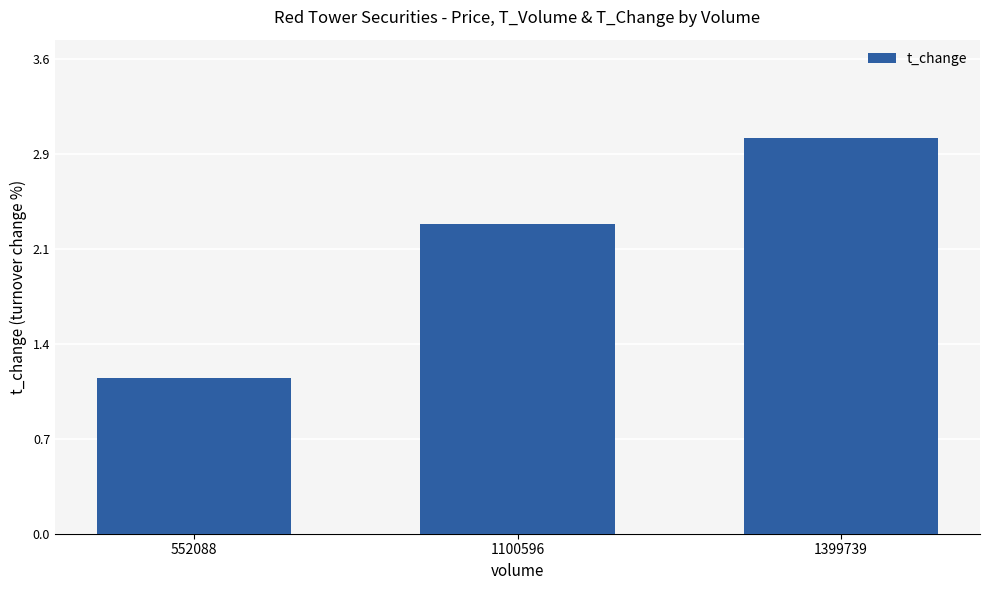

What is the value of the 3rd bar from the left?

3.0